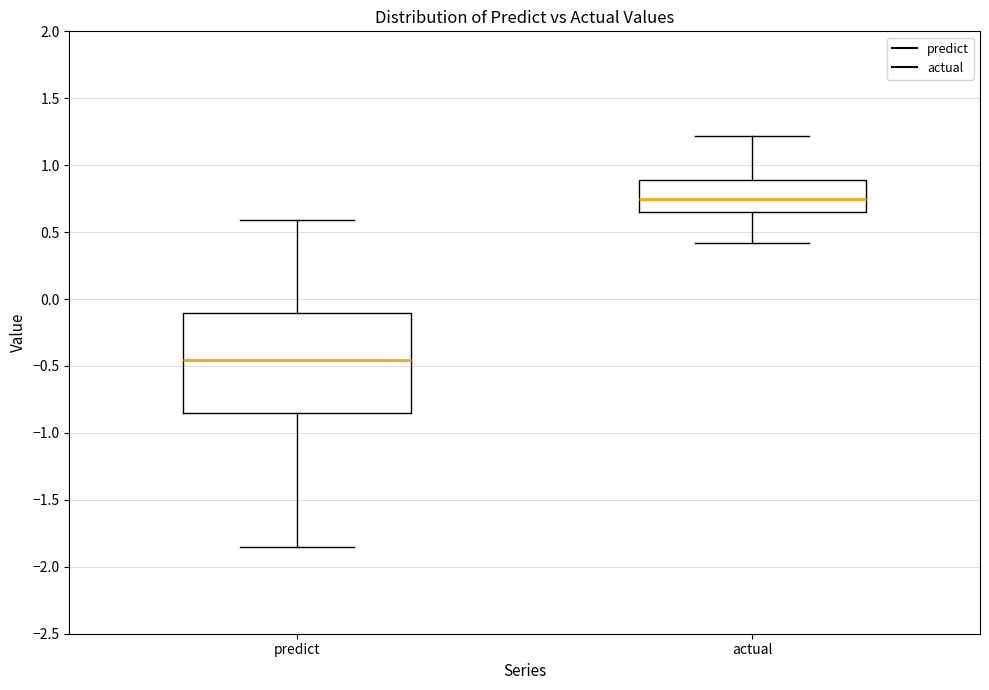

Where is the lower edge of the box for predict on the y-axis? The values are not printed on the chart, so give them approximately, as read against the axis.

-0.85